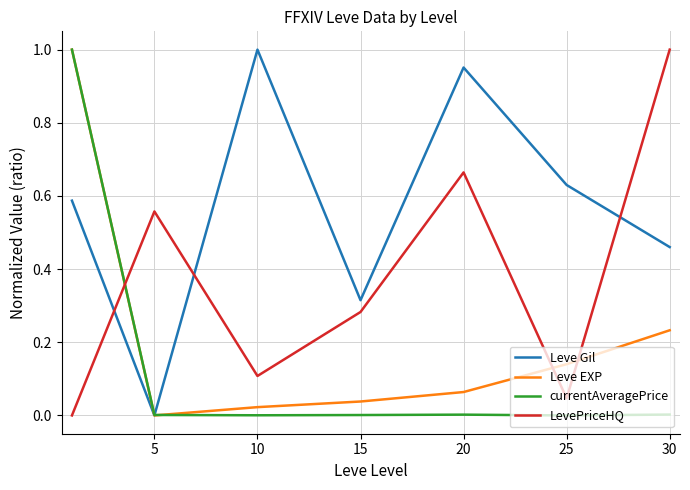

How many intersections are there between Leve EXP and LevePriceHQ?

3